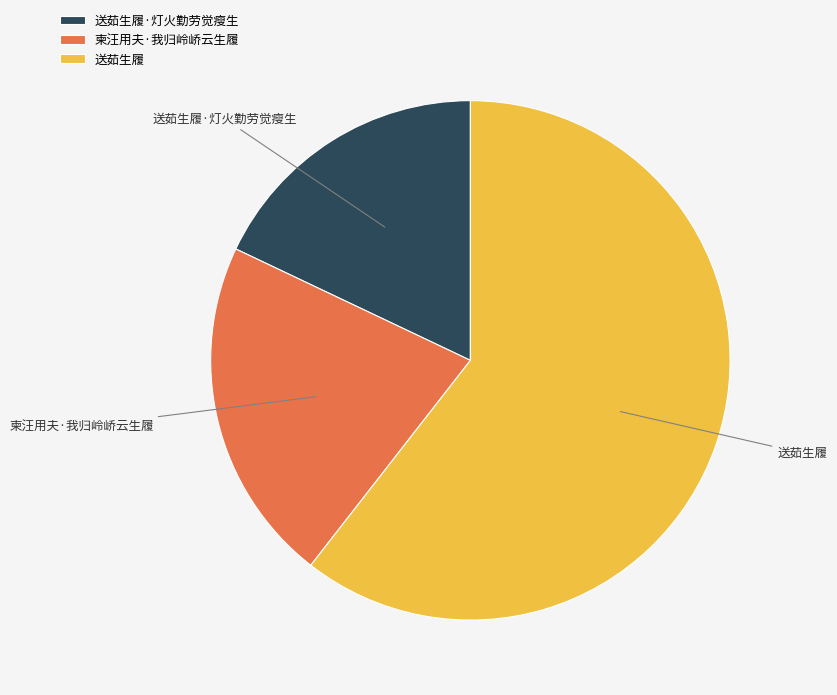

True or false: 送茹生履 accounts for 61% of the total.

True